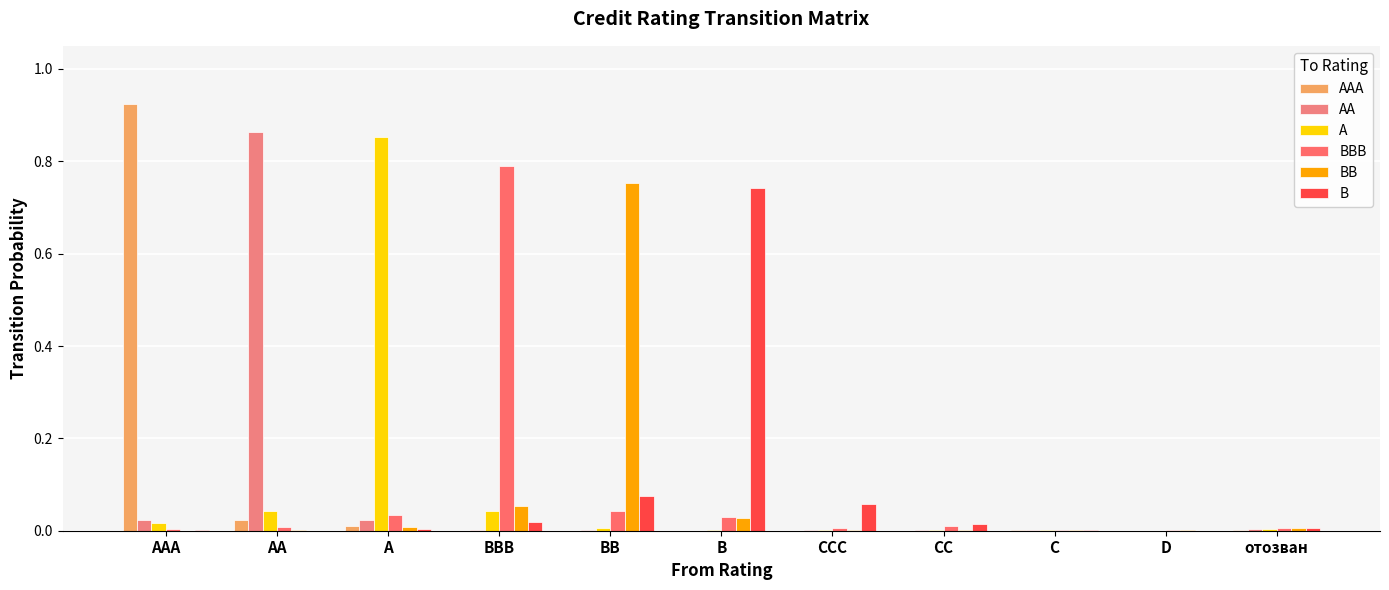

What are all the series names shown in the legend?

AAA, AA, A, BBB, BB, B